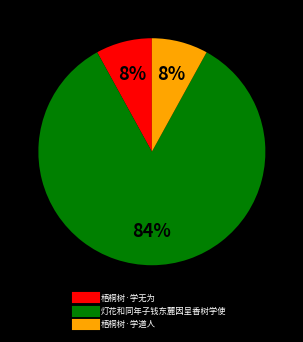

Is the sum of 灯花和同年子钱东麓因呈香树学使 and 梧桐树·学无为 greater than half?

Yes